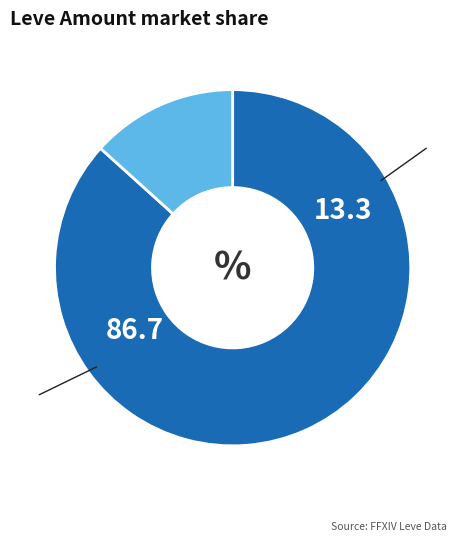

Does any single category account for the majority?

Yes